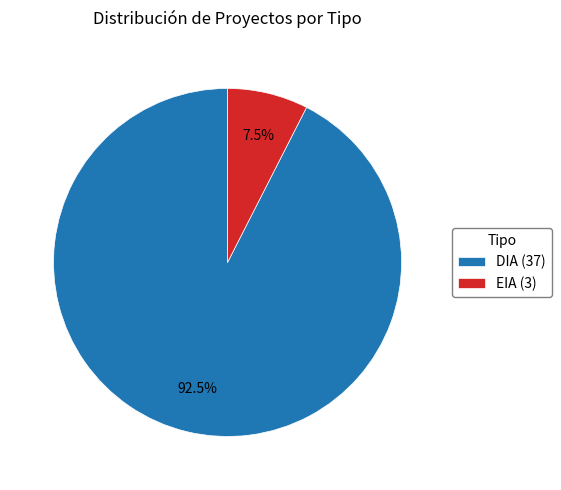

Is it true that EIA is 1% of the pie?

False